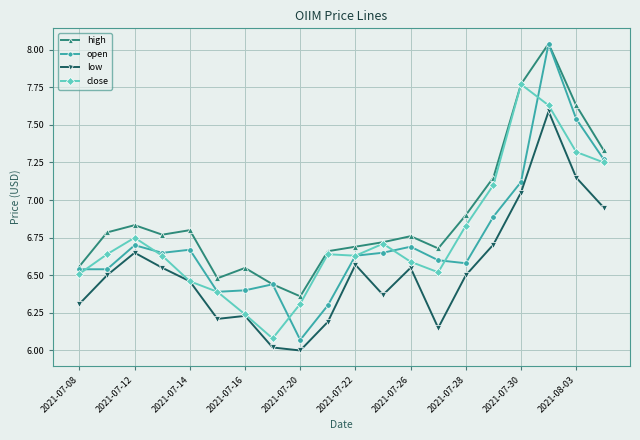

True or false: open has more than 0 interior local peaks.

True